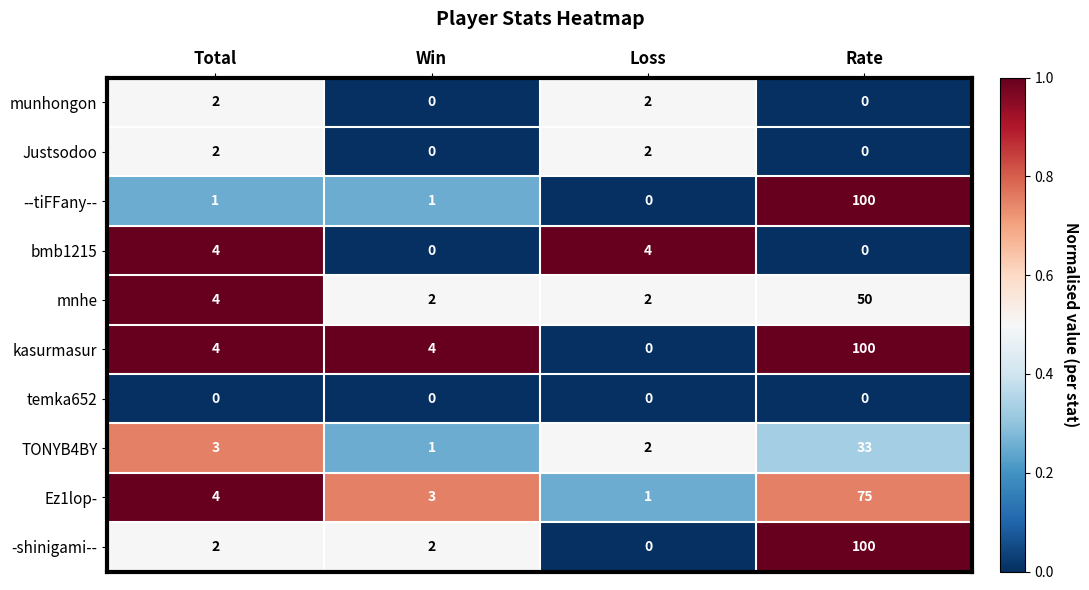

At which category is the sum across all series the highest?

Rate